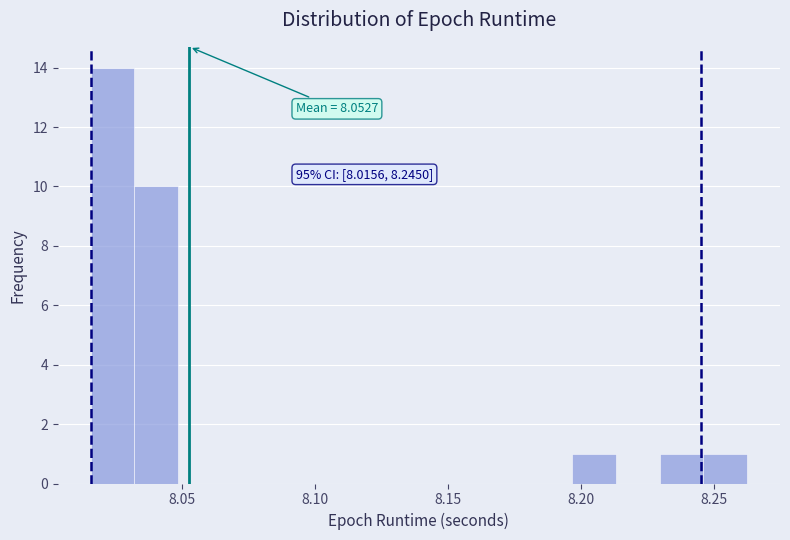

Around what value on the x-axis is the tallest bar? Give the approximate position of its centre, as read against the axis.

8.025